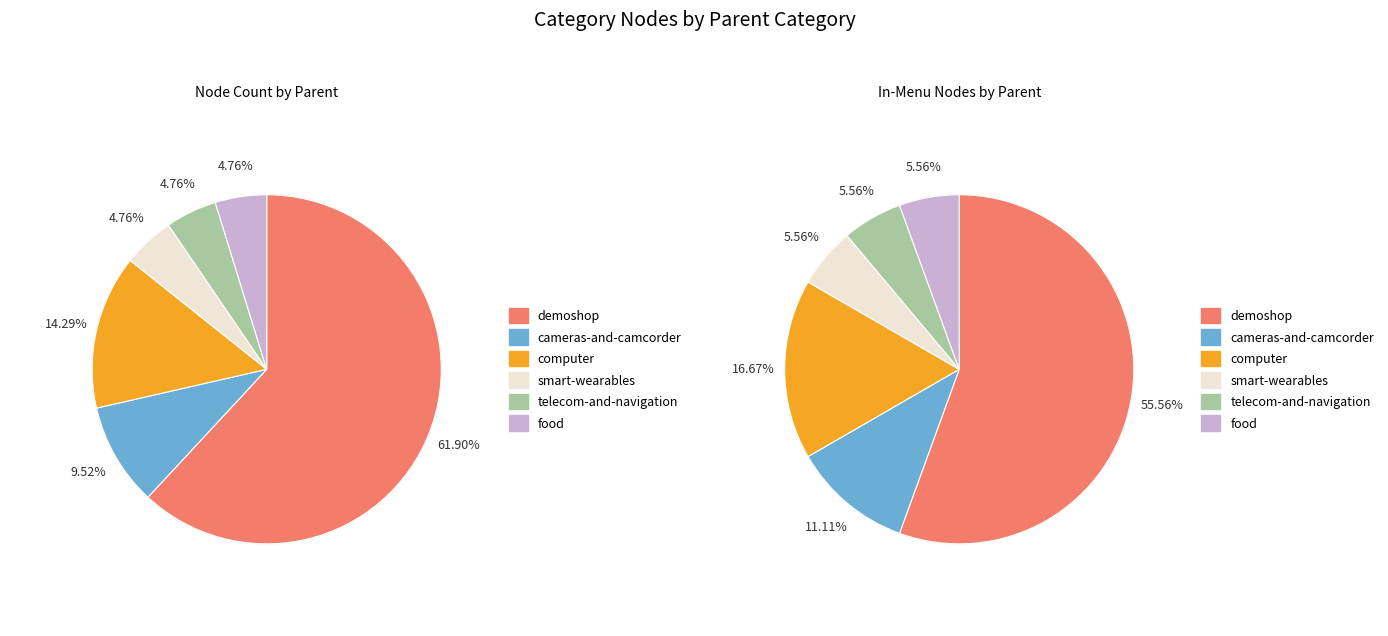

Which slice is the largest?

demoshop